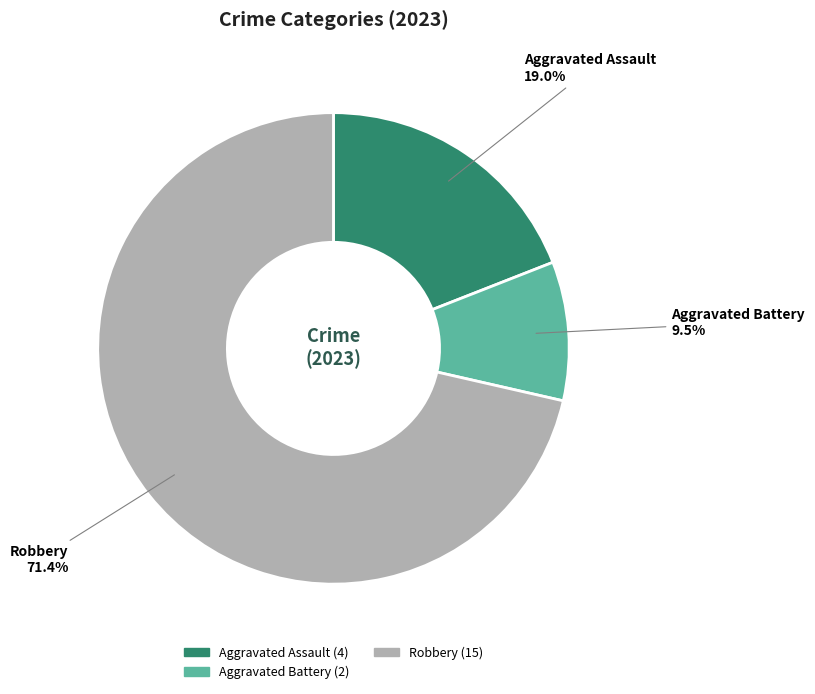

Is there any slice that represents more than half of the pie?

Yes